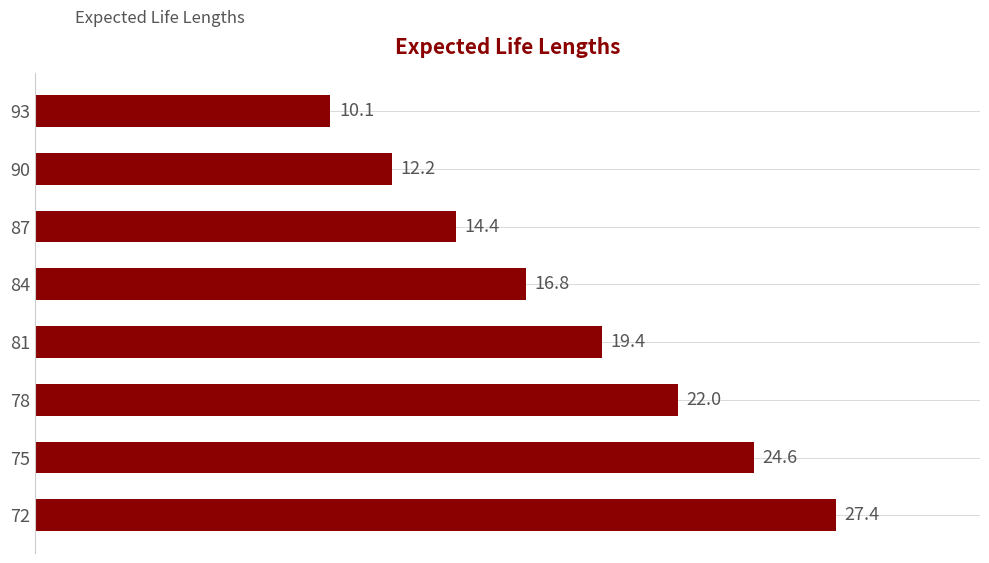

What is the difference between the maximum and minimum values?

17.3